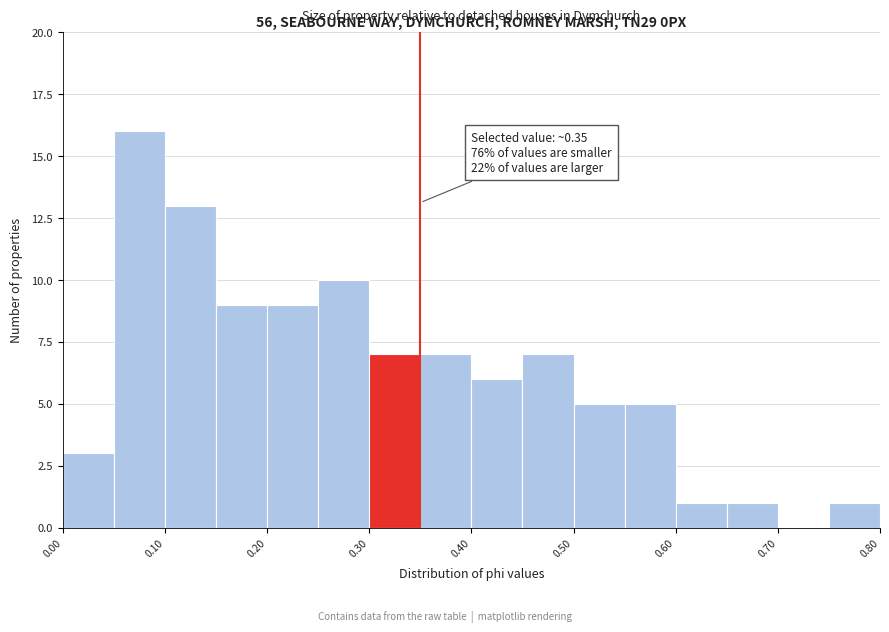

Which range on the x-axis has the tallest bar?

0.05 to 0.10